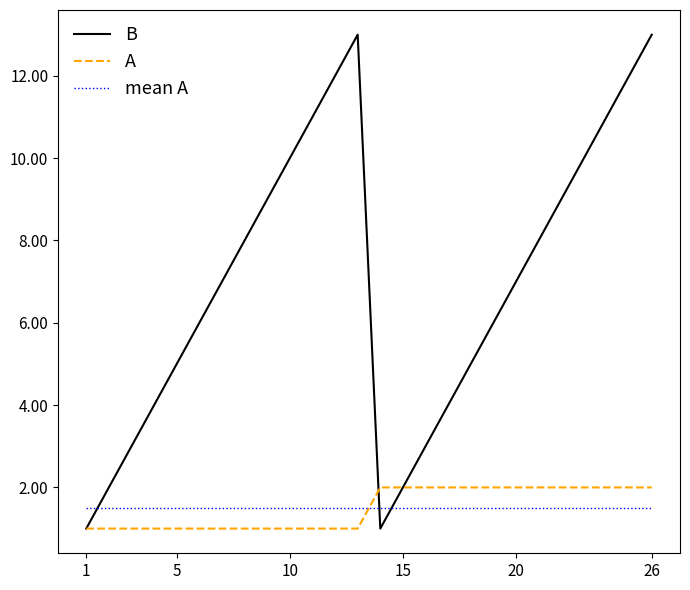

Which series has the widest spread of values?

B